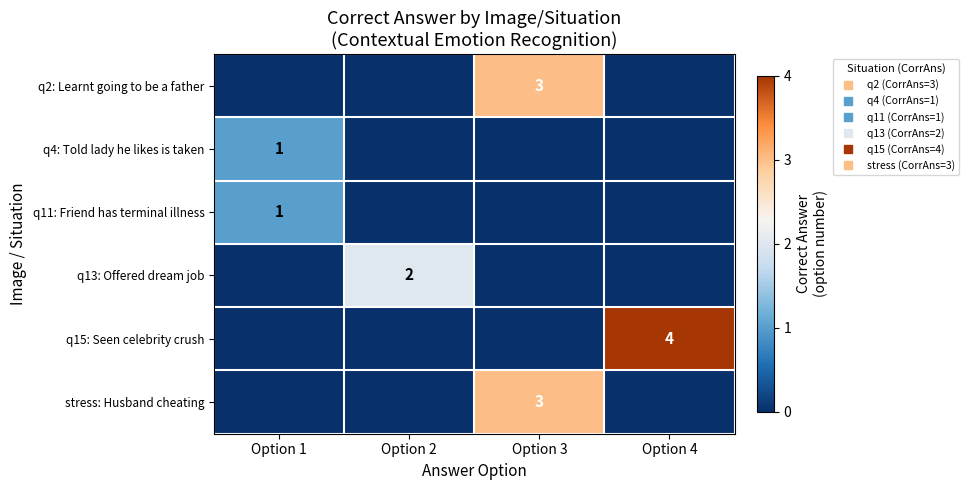

How many categories are shown in the chart?

4